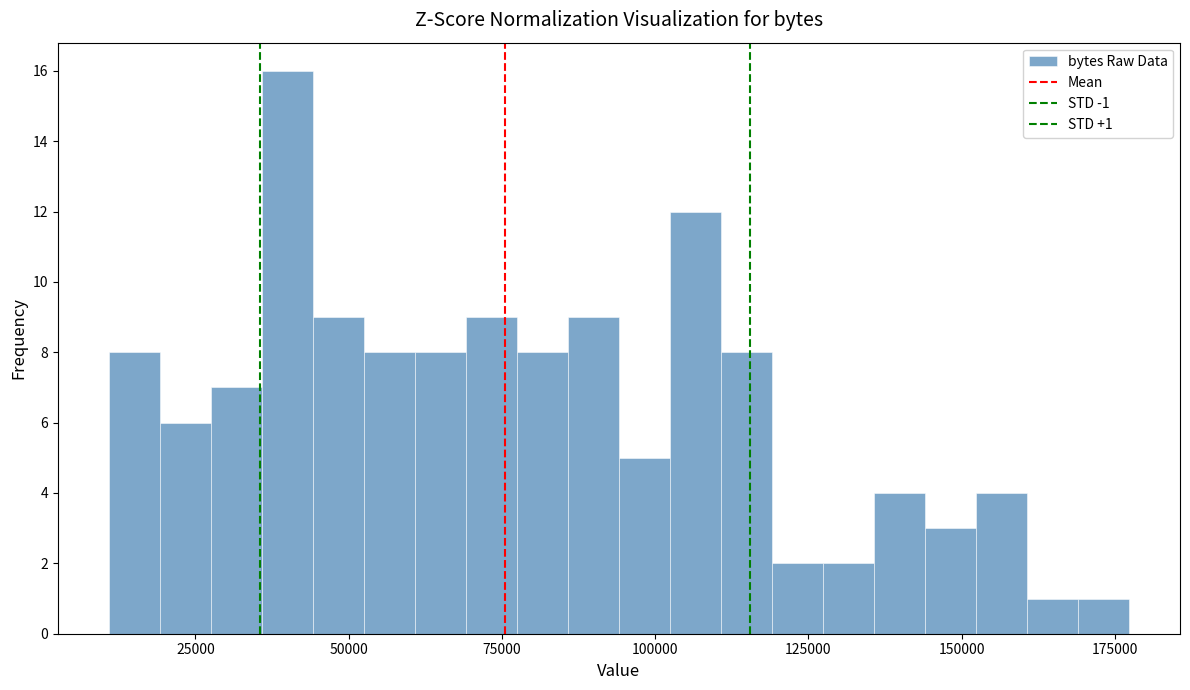

Around what value on the x-axis is the tallest bar? Give the approximate position of its centre, as read against the axis.

40000